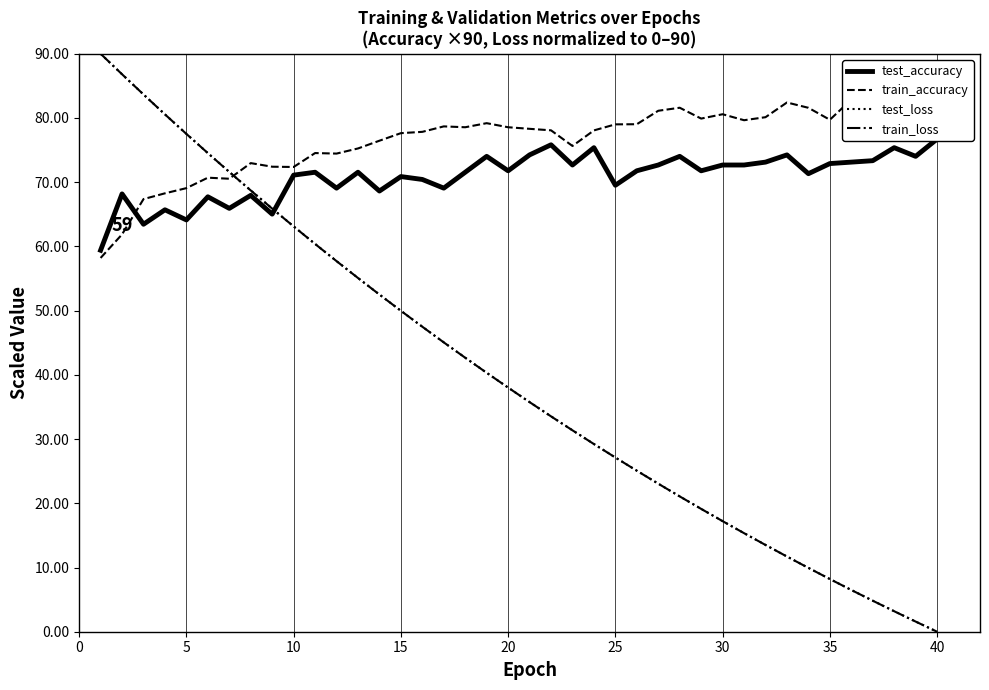

Does the chart display data point markers on the line(s)?

No